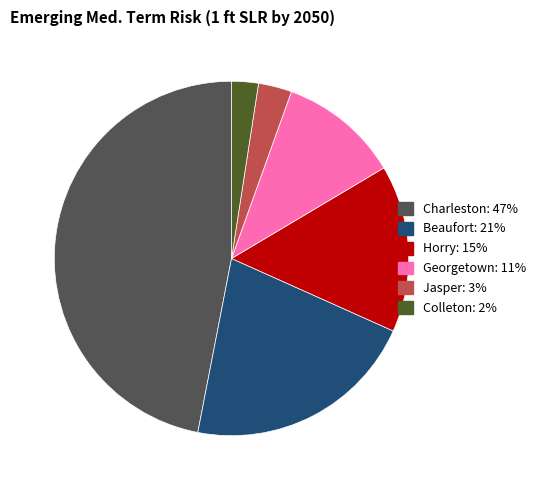

Approximately how many times larger is the value at Horry: 15% compared to Beaufort: 21%?

0.7